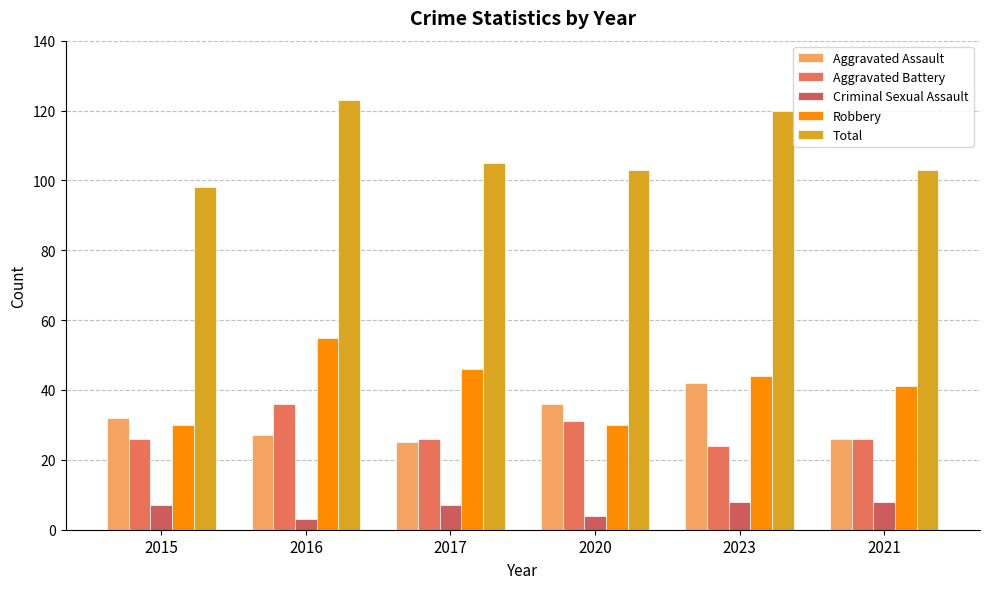

At which label does Aggravated Battery reach its minimum?

2023